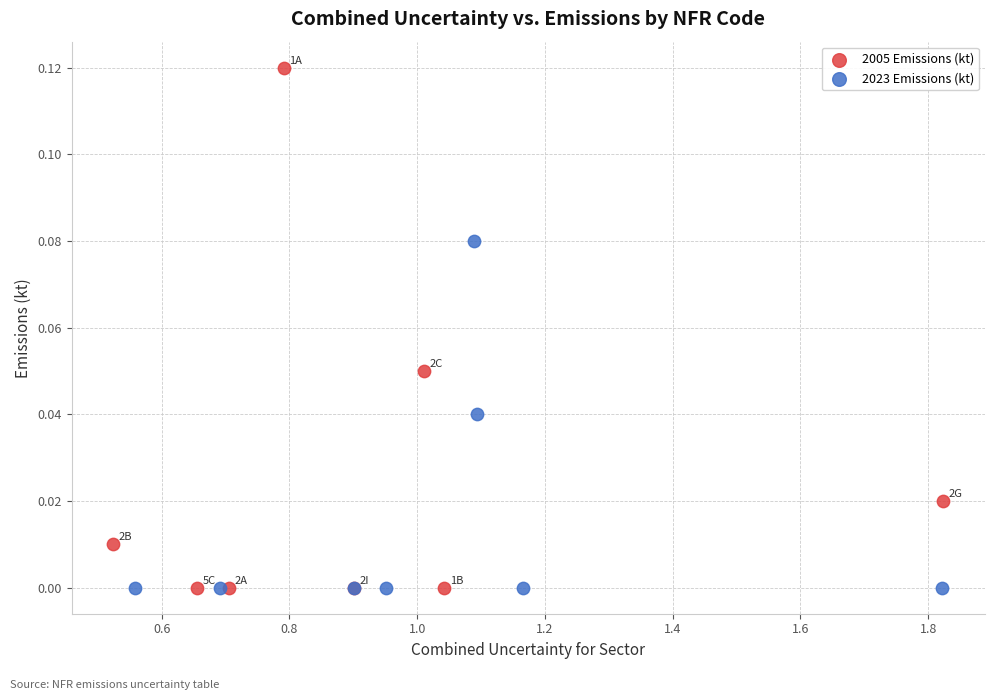

What are all the series names shown in the legend?

2005 Emissions (kt), 2023 Emissions (kt)